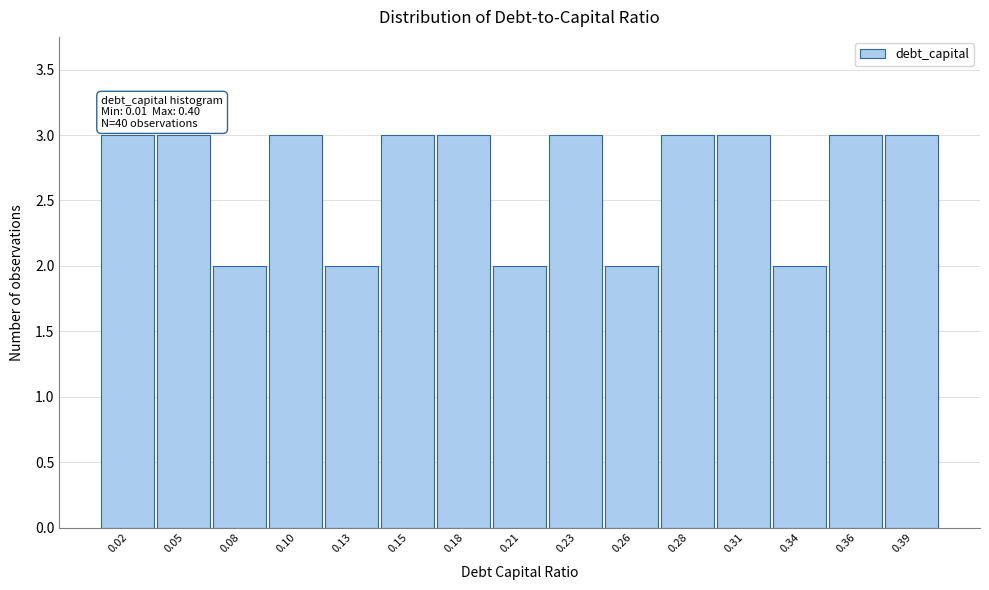

Reading left to right, transcribe all the data shown in this chart.

3	3	2	3	2	3	3	2	3	2	3	3	2	3	3